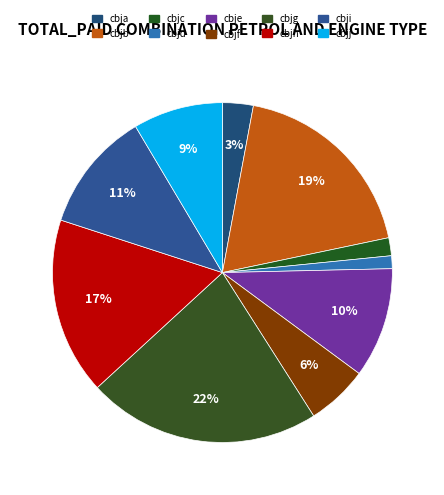

How many segments does this pie chart have?

10